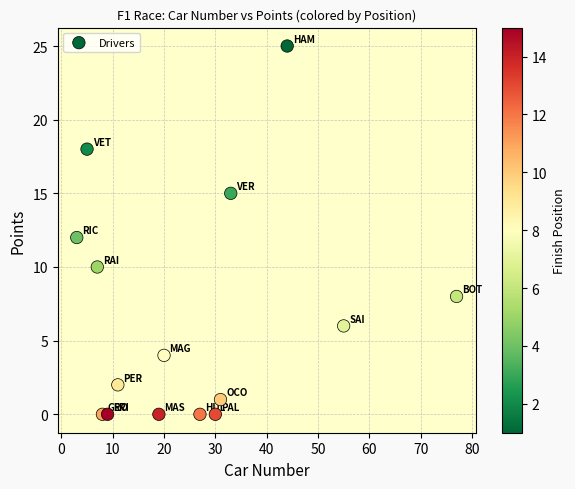

What is the range of Y values (max minus min)?

25